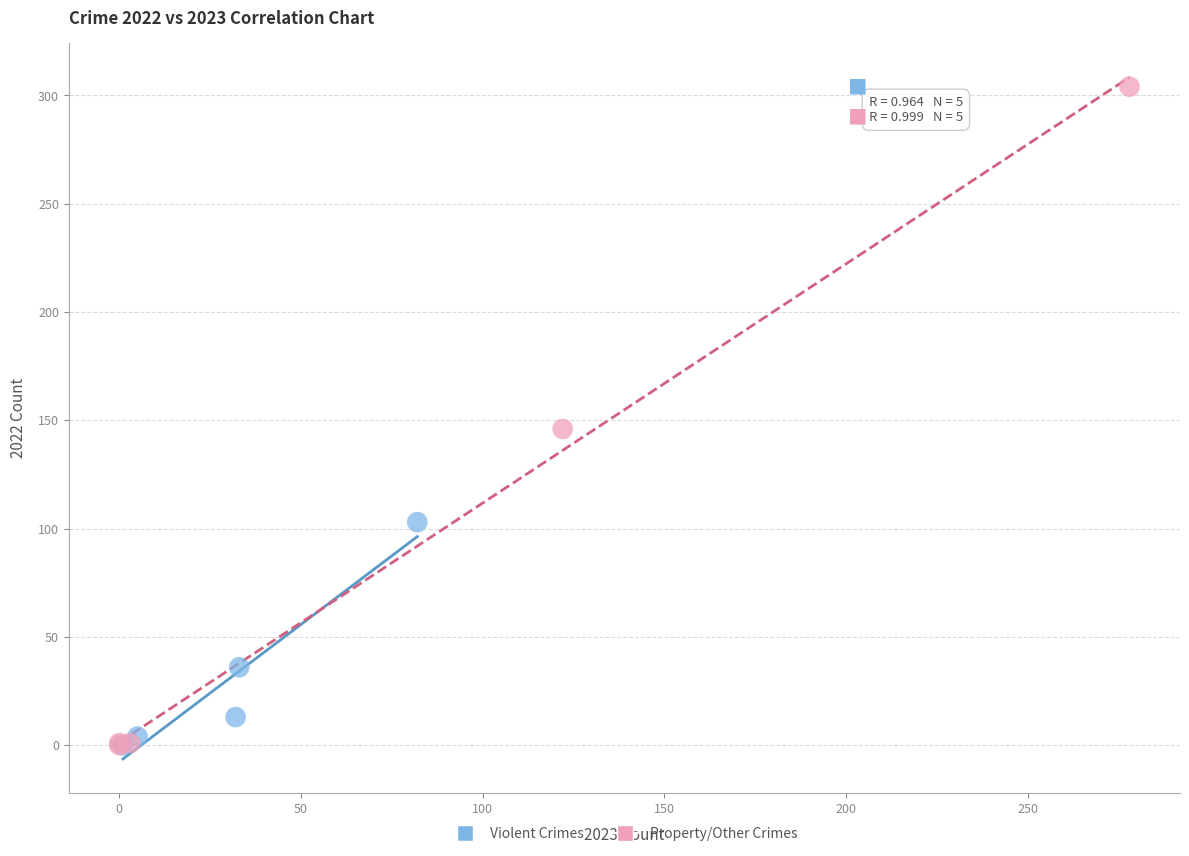

Which series contains the highest Y value?

Property/Other Crimes